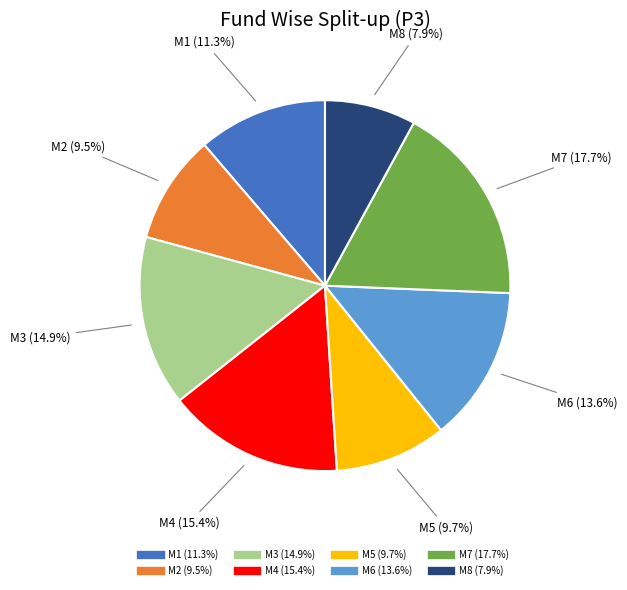

To the nearest percent, what is the difference between the largest and smallest slice percentages?

10%